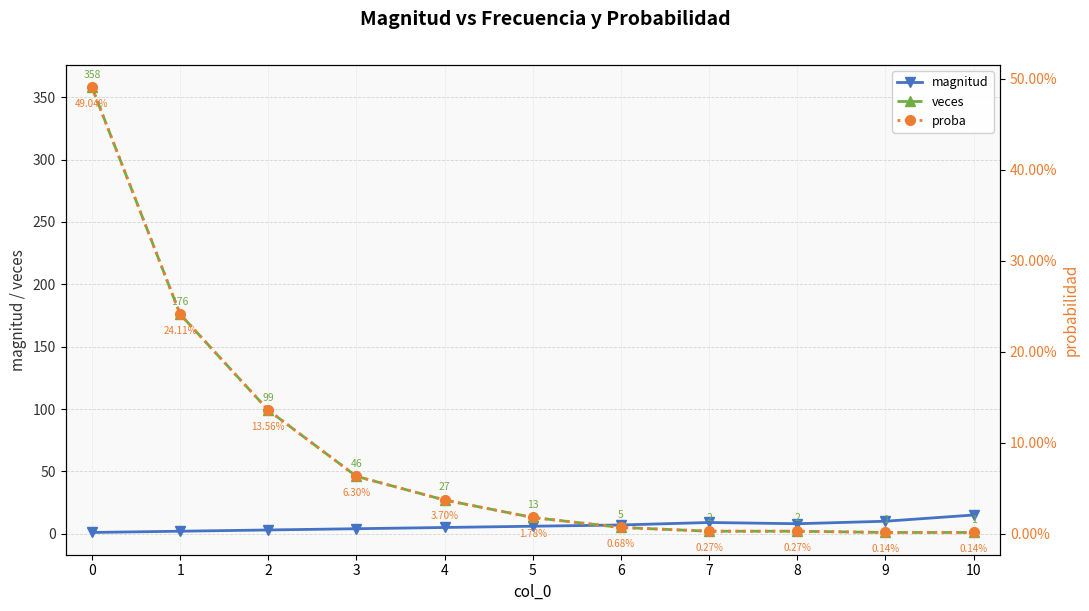

What is the value of the veces point at the 11th from the left?

1.0